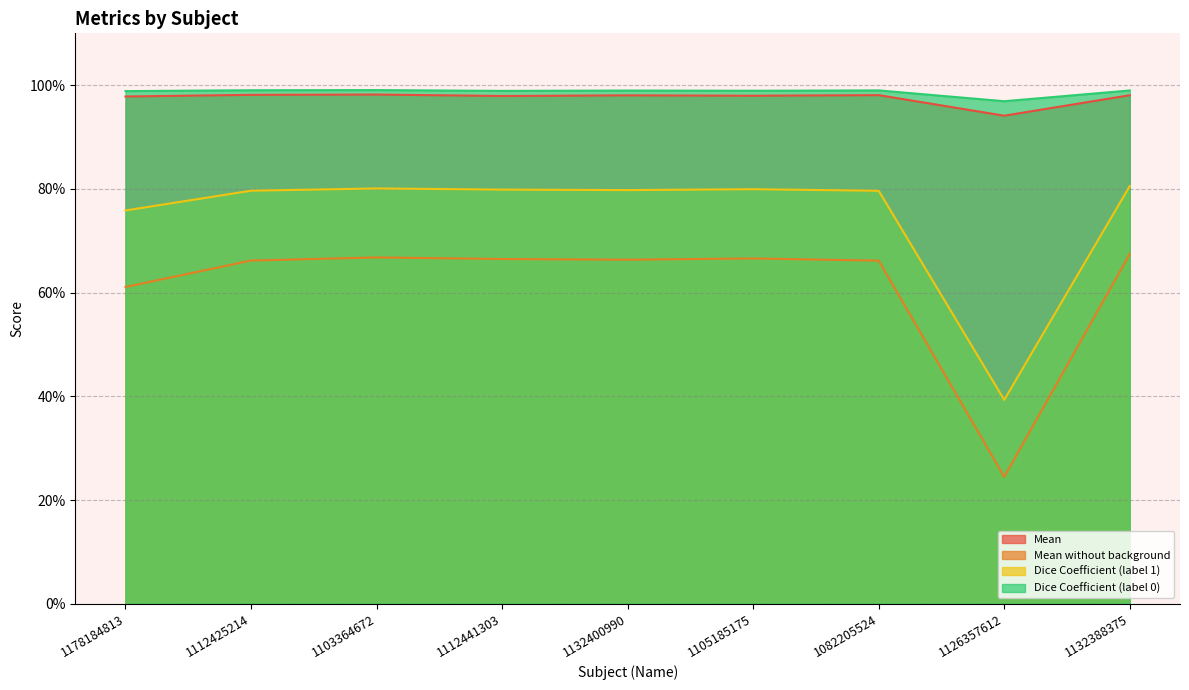

Reading left to right, transcribe all the data shown in this chart.

Mean: 1178184813=1.0	1112425214=1.0	1103364672=1.0	1112441303=1.0	1132400990=1.0	1105185175=1.0	1082205524=1.0	1126357612=0.9	1132388375=1.0
Mean without background: 1178184813=0.6	1112425214=0.7	1103364672=0.7	1112441303=0.7	1132400990=0.7	1105185175=0.7	1082205524=0.7	1126357612=0.2	1132388375=0.7
Dice Coefficient (label 1): 1178184813=0.8	1112425214=0.8	1103364672=0.8	1112441303=0.8	1132400990=0.8	1105185175=0.8	1082205524=0.8	1126357612=0.4	1132388375=0.8
Dice Coefficient (label 0): 1178184813=1.0	1112425214=1.0	1103364672=1.0	1112441303=1.0	1132400990=1.0	1105185175=1.0	1082205524=1.0	1126357612=1.0	1132388375=1.0